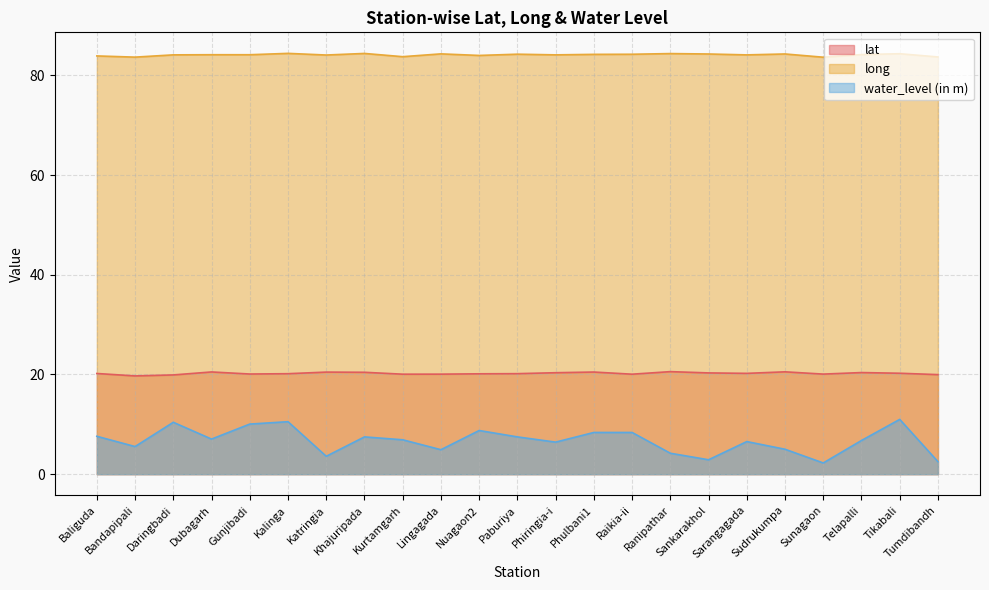

True or false: long and water_level (in m) cross at least once.

False